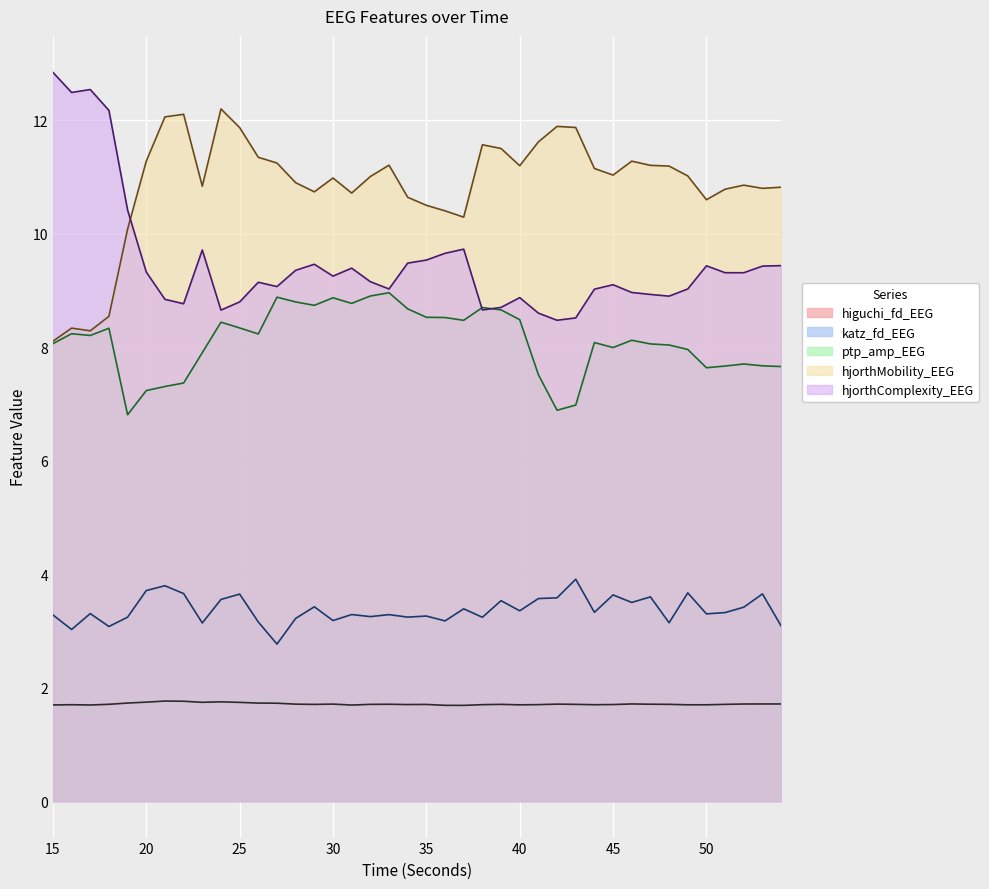

True or false: higuchi_fd_EEG and hjorthComplexity_EEG cross at least once.

False